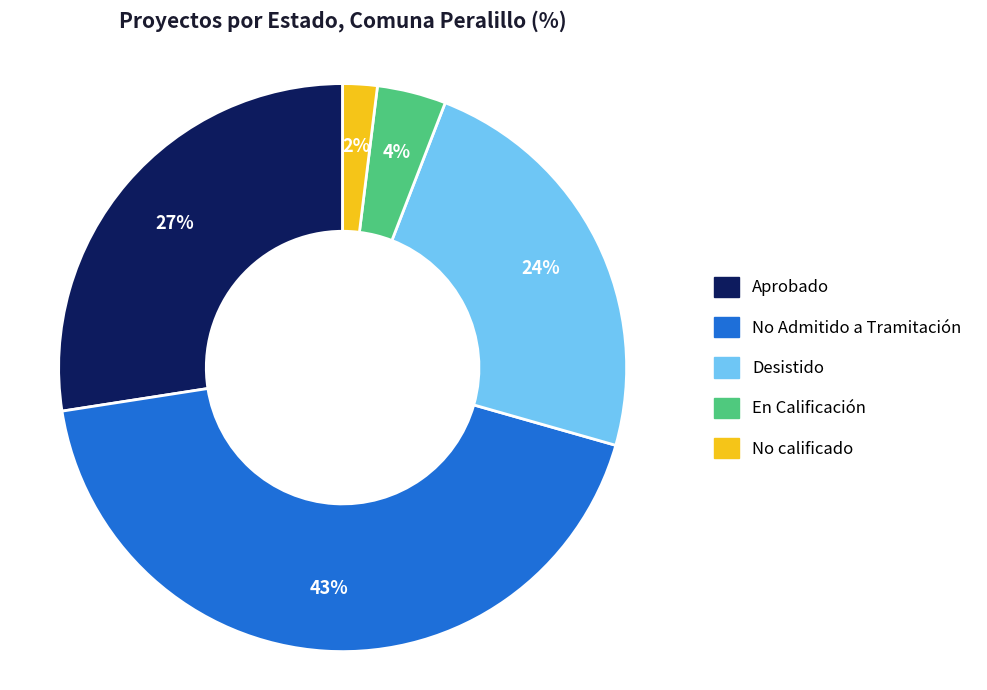

Is the sum of Desistido and En Calificación greater than half?

No